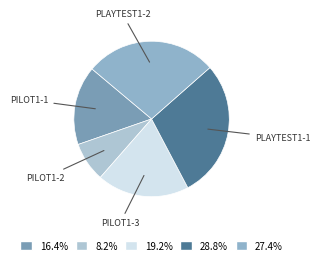

Is there a majority slice in this chart?

No